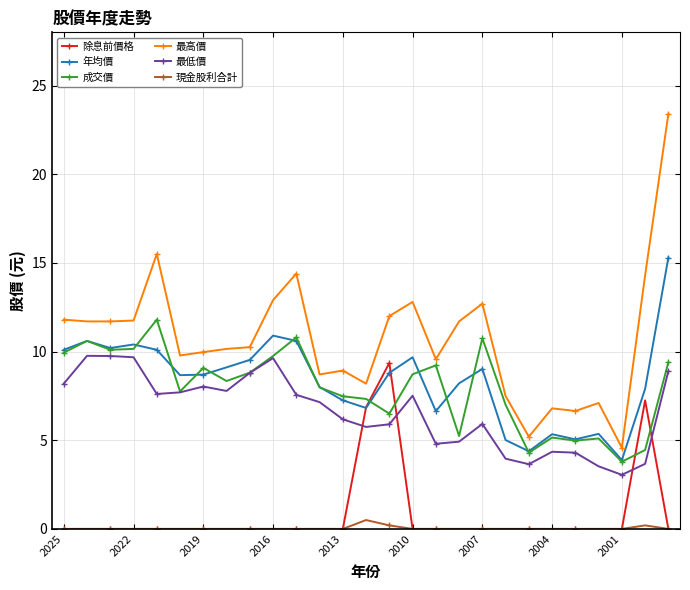

Which series has the largest range (max minus min)?

最高價